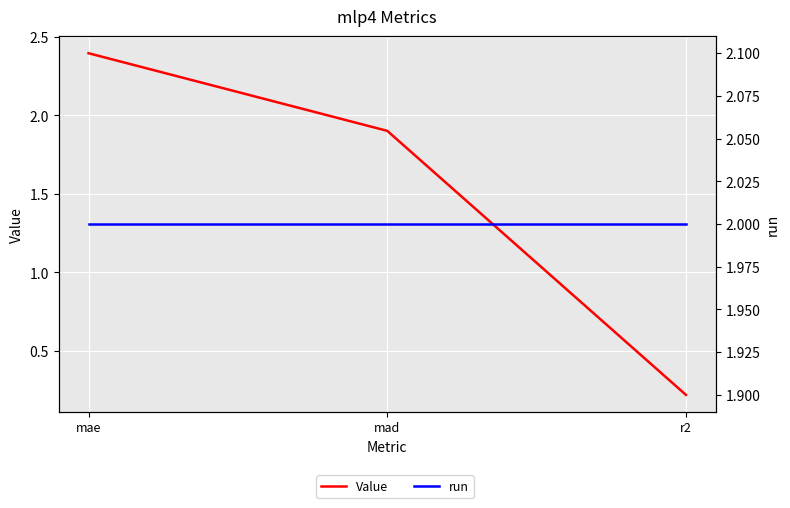

Reading right to left, what are all the values shown in this chart?

Value: 0.2	1.9	2.4
run: 2.0	2.0	2.0